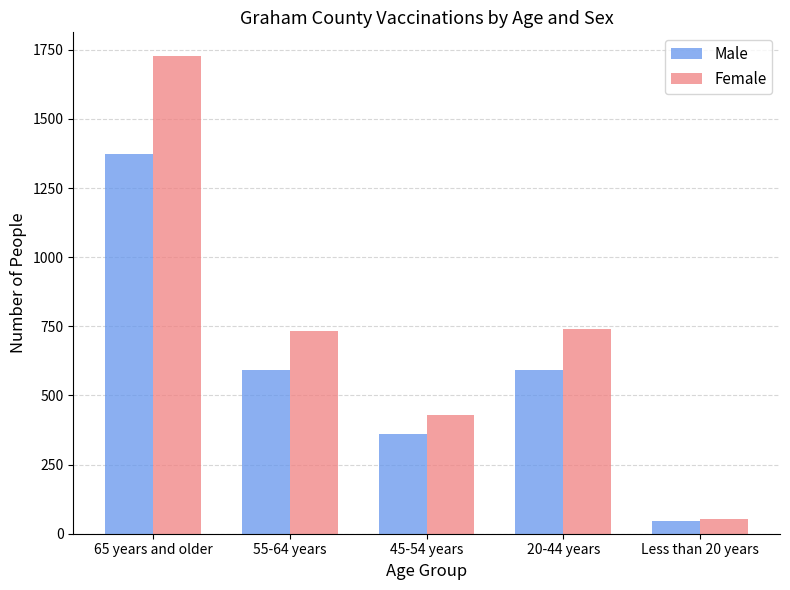

Is it true that Male equals 985 at 55-64 years?

False